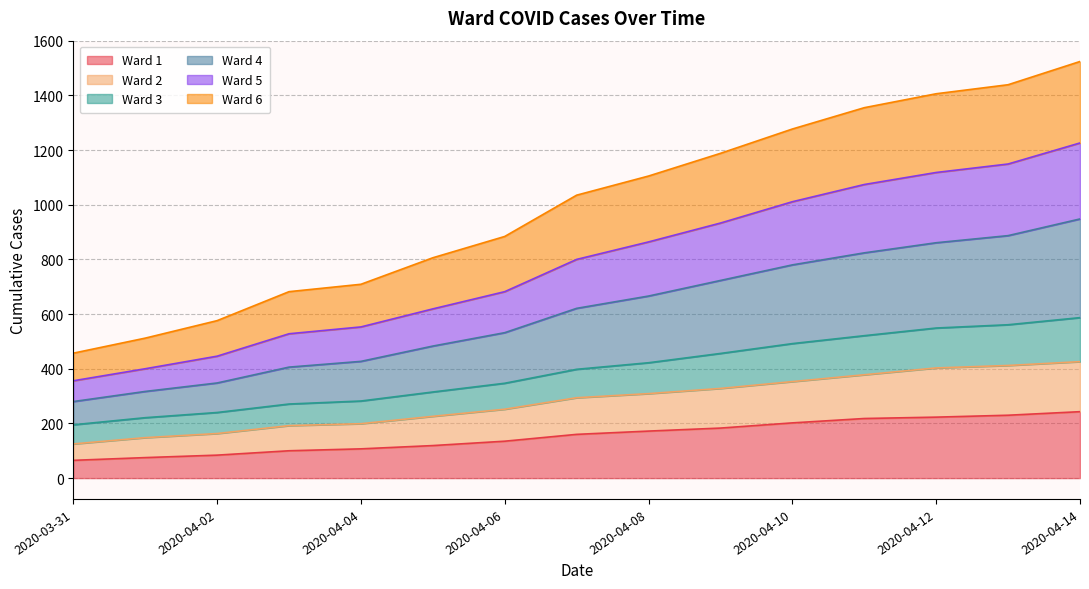

What is the smallest value displayed?

65